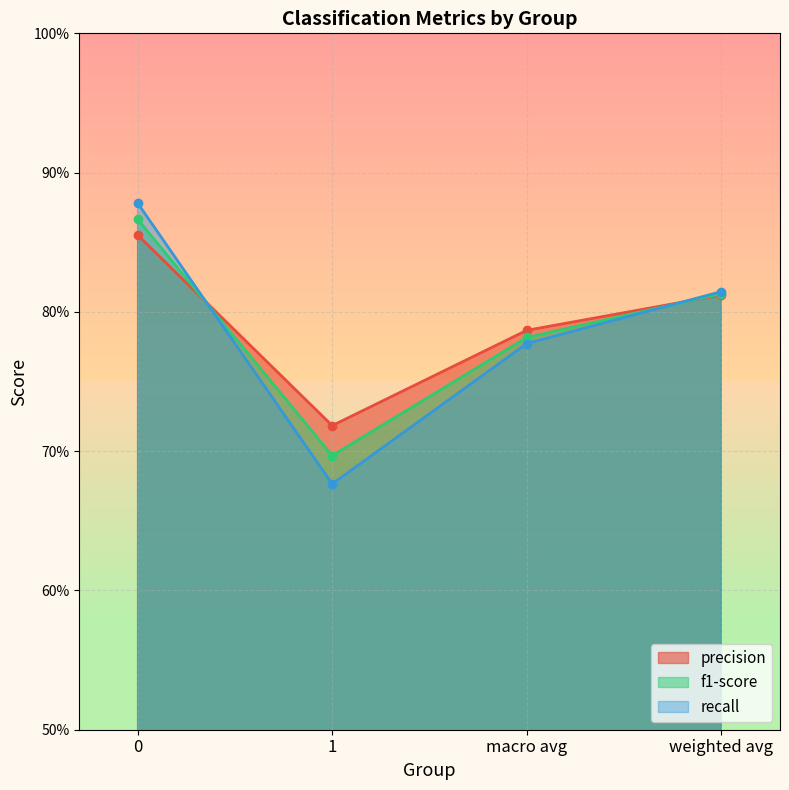

At which label is f1-score closest to 0?

1